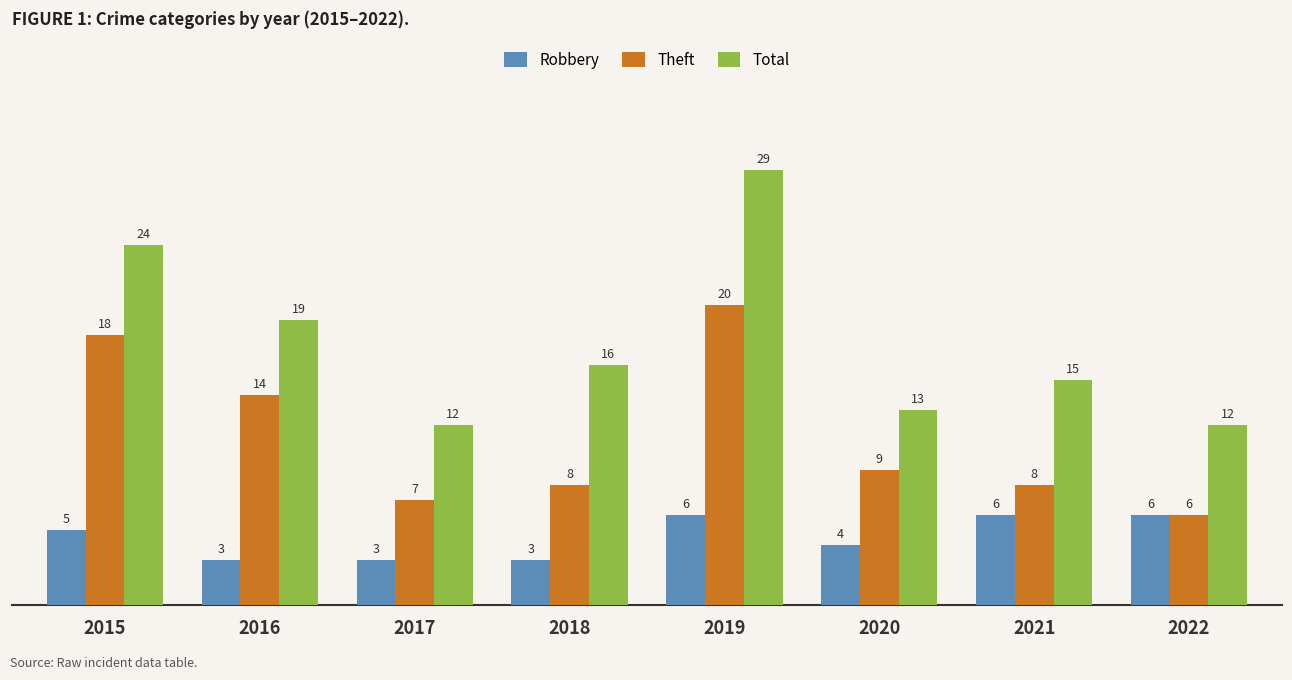

Which category has the lowest value in the Theft series?

2022